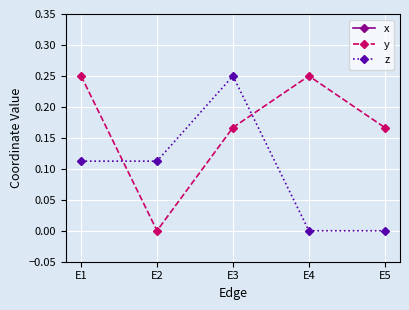

True or false: x and y cross at least once.

False